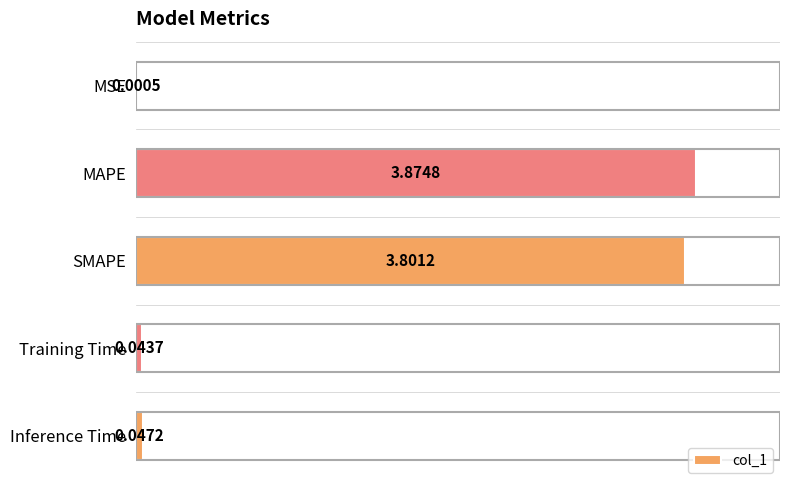

Where is the data nearest to the value 1?

Inference Time